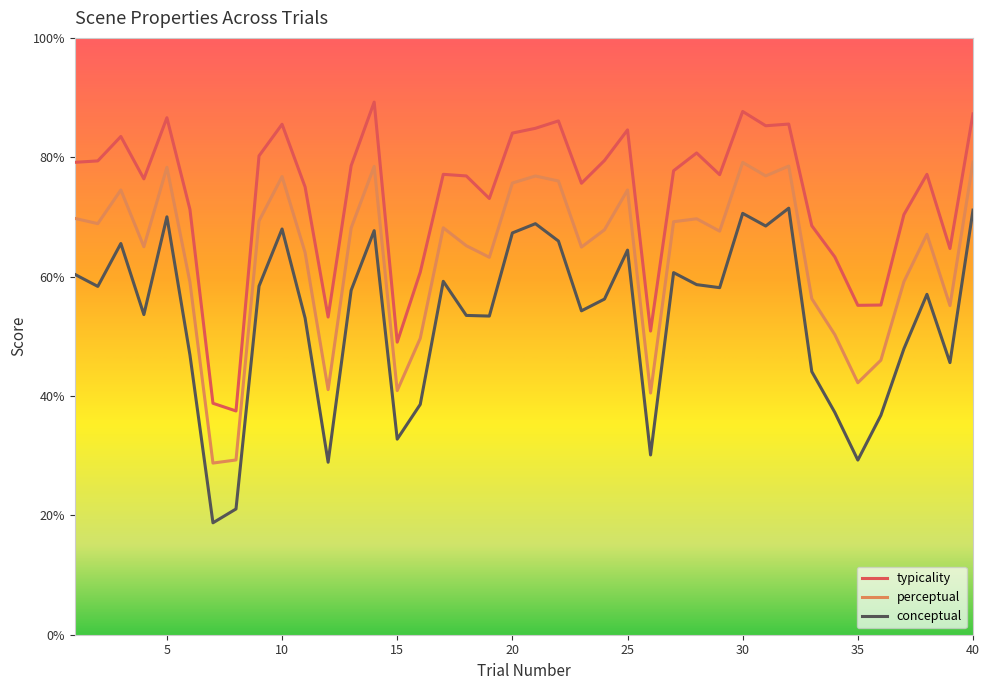

True or false: conceptual and typicality intersect in this chart.

False